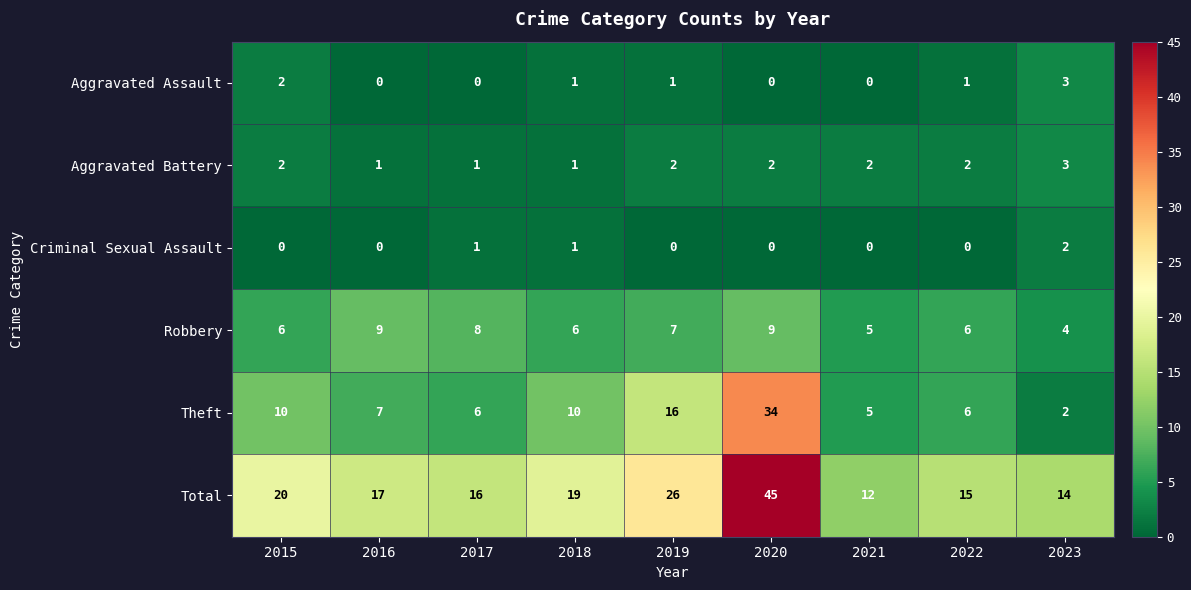

The value of Total at 2023 is 25. True or false?

False